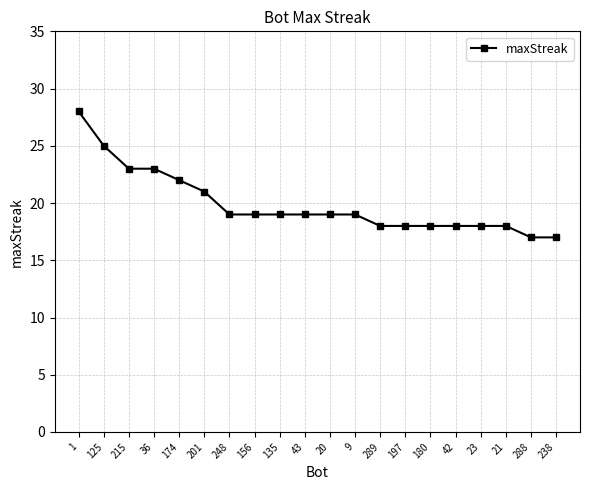

What is the change in value from 21 to 238?

-1